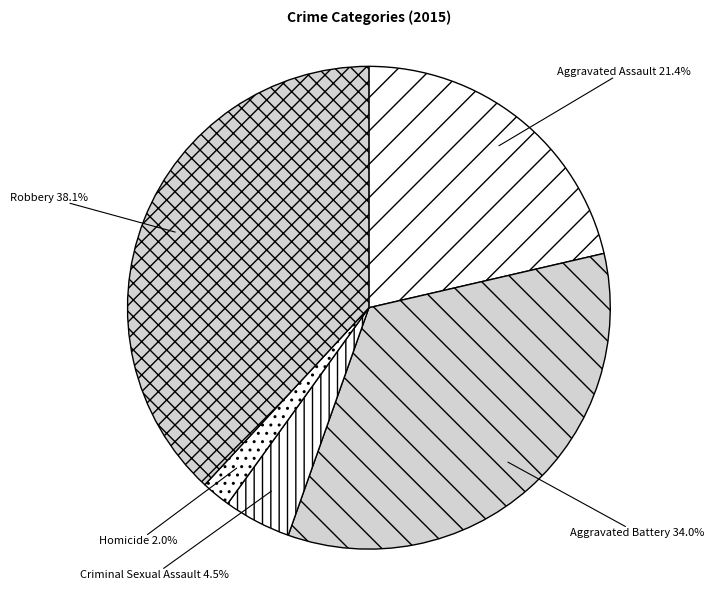

What is the total percentage of Criminal Sexual Assault and Robbery?

42.6%